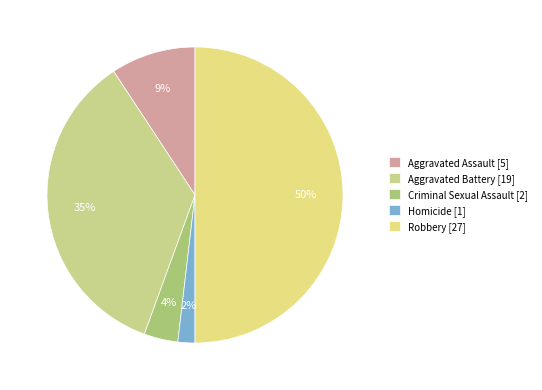

Rank the categories by value from highest to lowest.

Robbery, Aggravated Battery, Aggravated Assault, Criminal Sexual Assault, Homicide